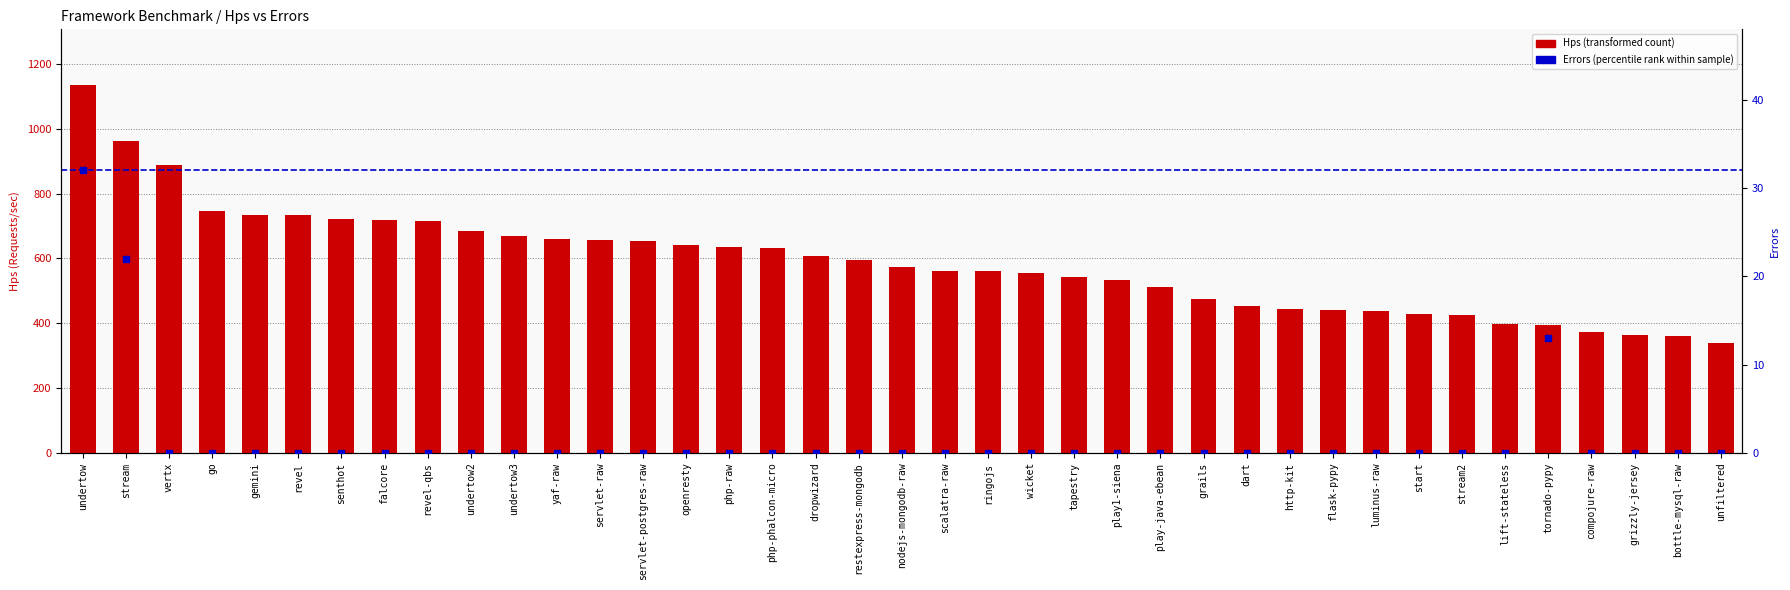

Which series has the widest spread of Y values?

Hps (transformed count)